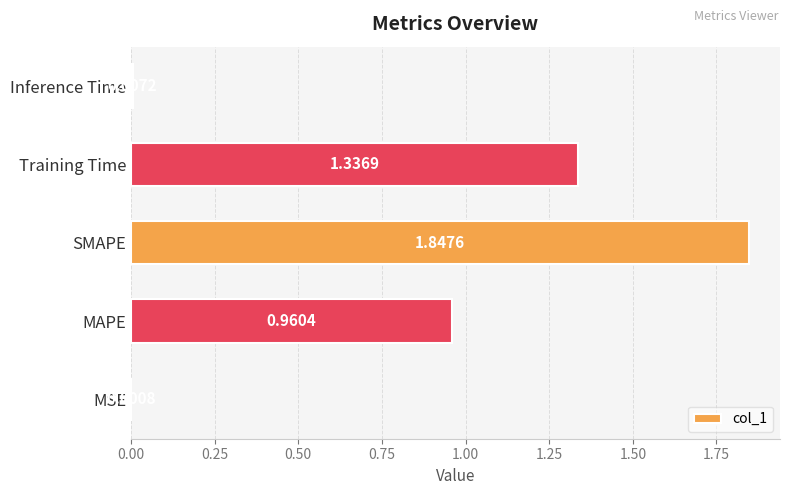

What is the sum of all values?

4.2